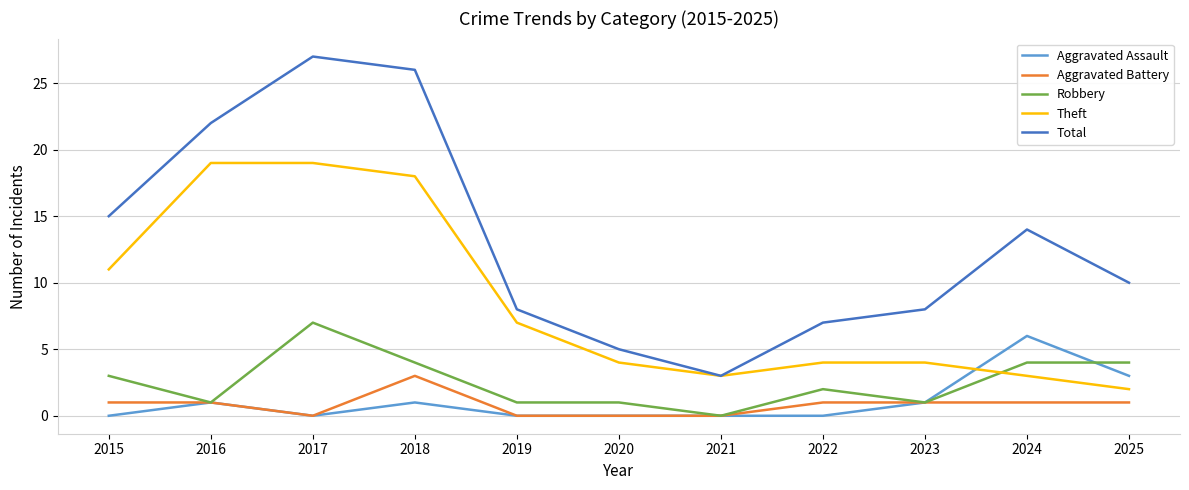

Reading left to right, transcribe all the data shown in this chart.

Aggravated Assault: 2015=0	2016=1	2017=0	2018=1	2019=0	2020=0	2021=0	2022=0	2023=1	2024=6	2025=3
Aggravated Battery: 2015=1	2016=1	2017=0	2018=3	2019=0	2020=0	2021=0	2022=1	2023=1	2024=1	2025=1
Robbery: 2015=3	2016=1	2017=7	2018=4	2019=1	2020=1	2021=0	2022=2	2023=1	2024=4	2025=4
Theft: 2015=11	2016=19	2017=19	2018=18	2019=7	2020=4	2021=3	2022=4	2023=4	2024=3	2025=2
Total: 2015=15	2016=22	2017=27	2018=26	2019=8	2020=5	2021=3	2022=7	2023=8	2024=14	2025=10